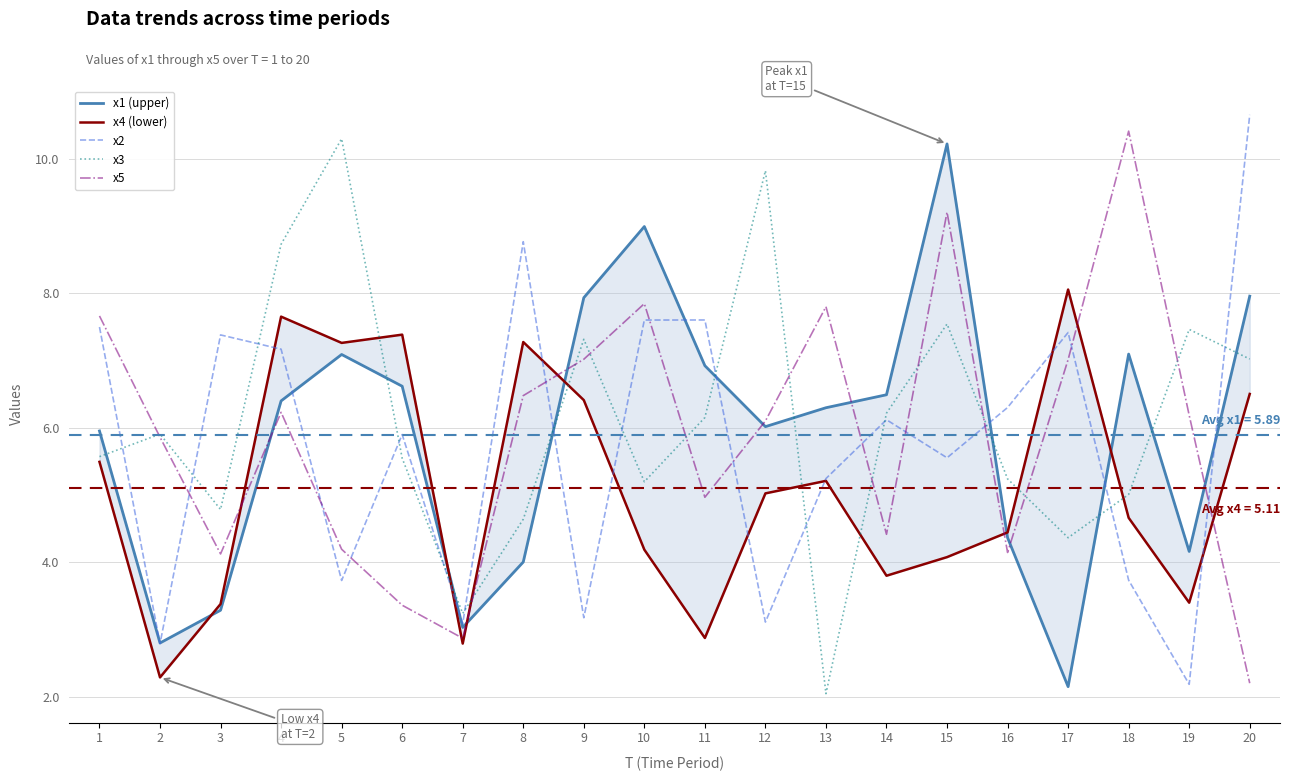

What are all the series names shown in the legend?

x1 (upper), x4 (lower), x2, x3, x5